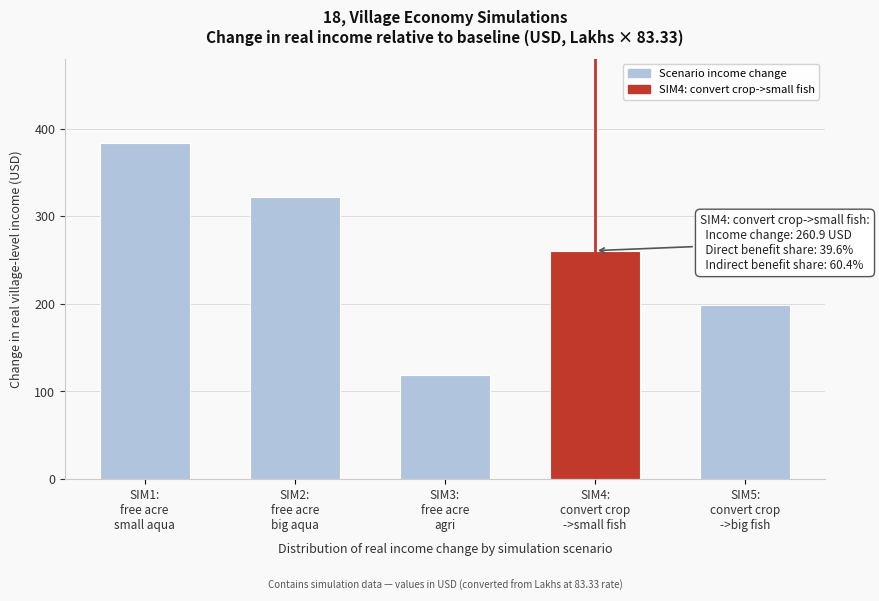

Reading right to left, transcribe all the data shown in this chart.

198.7	260.9	118.7	321.8	384.1